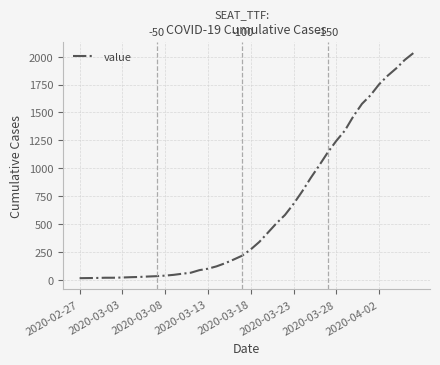

What is the difference between the maximum and minimum values?

2019